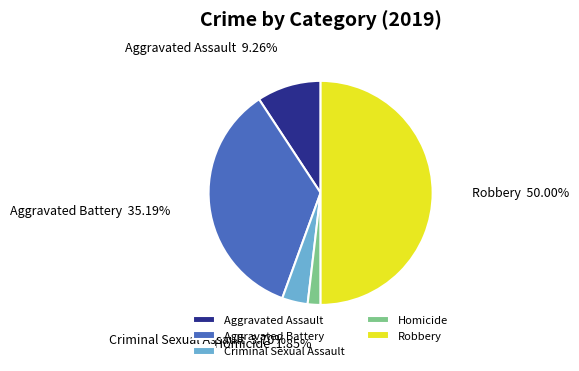

To the nearest percent, what is the combined percentage of Criminal Sexual Assault and Robbery?

54%